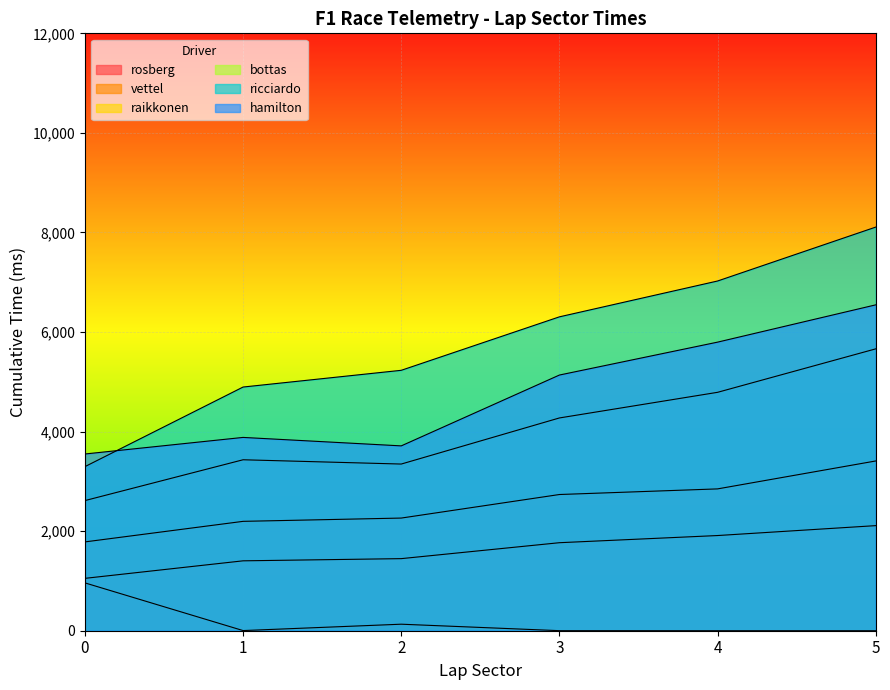

Which series has the largest range (max minus min)?

ricciardo